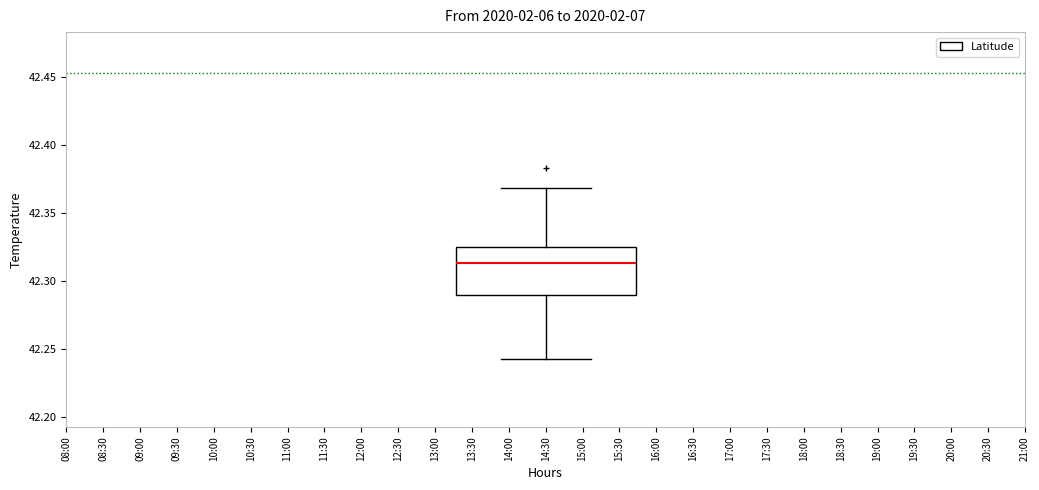

Read this box plot against the y-axis: the position of the median line, the range covered by the box, and the ends of both whiskers. The values are not printed on the chart, so give them approximately, as read against the axis.

median 42.315, box 42.290 to 42.325, whiskers 42.245 to 42.370